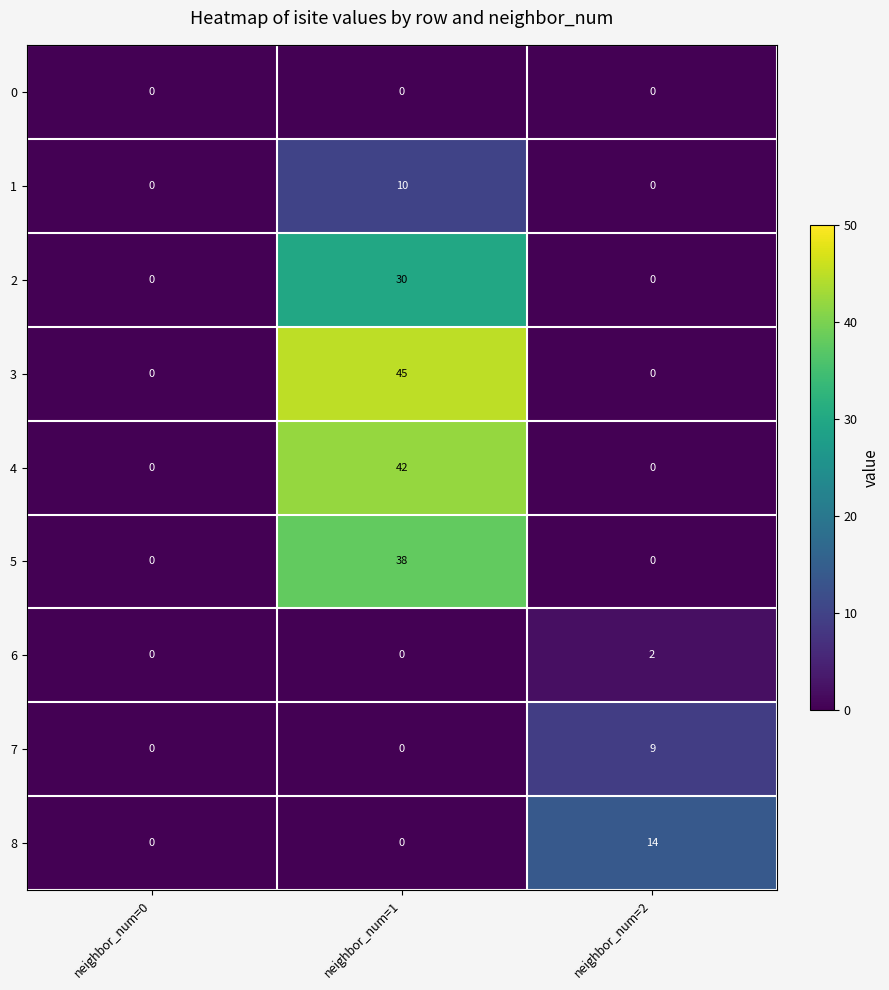

Reading left to right, list all the values displayed in this chart.

0: 0	0	0
1: 0	10	0
2: 0	30	0
3: 0	45	0
4: 0	42	0
5: 0	38	0
6: 0	0	2
7: 0	0	9
8: 0	0	14